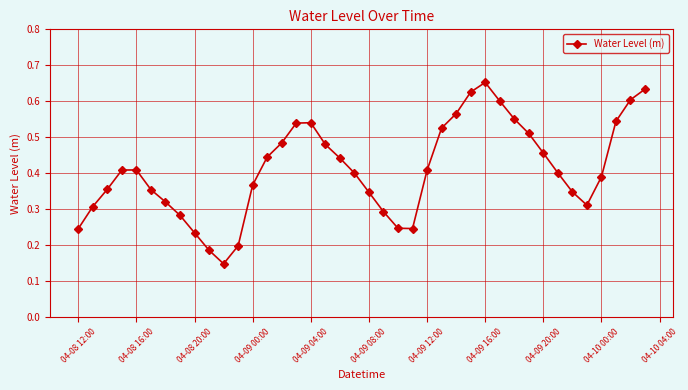

Count the values in the range 0 to 1.

40